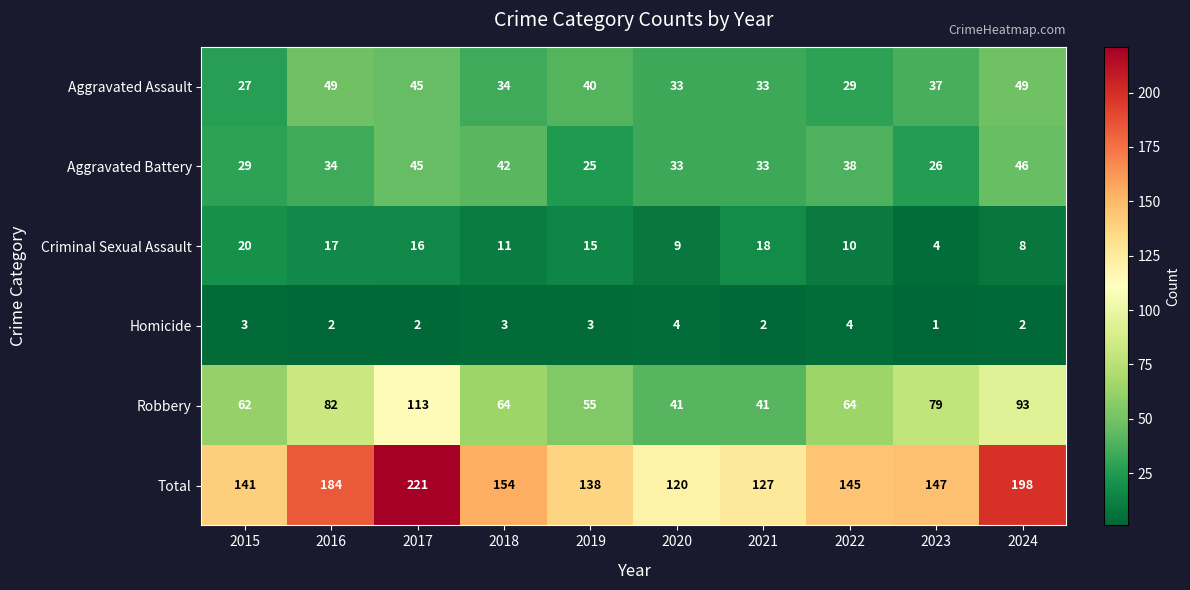

How many distinct data groups are displayed?

6